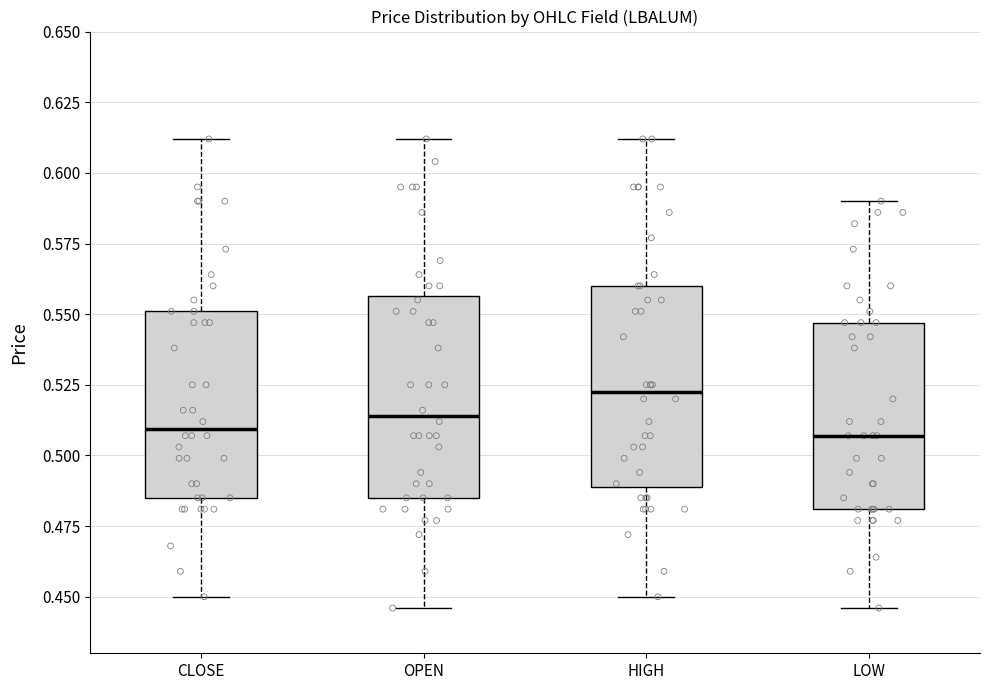

Where does the lower whisker of the box for HIGH end on the y-axis? The values are not printed on the chart, so give them approximately, as read against the axis.

0.450